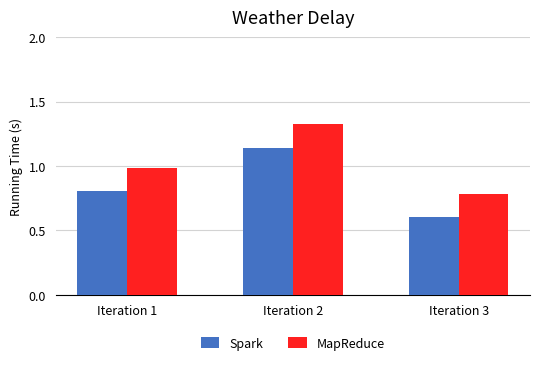

The value of Spark at Iteration 3 is 0.6. True or false?

True